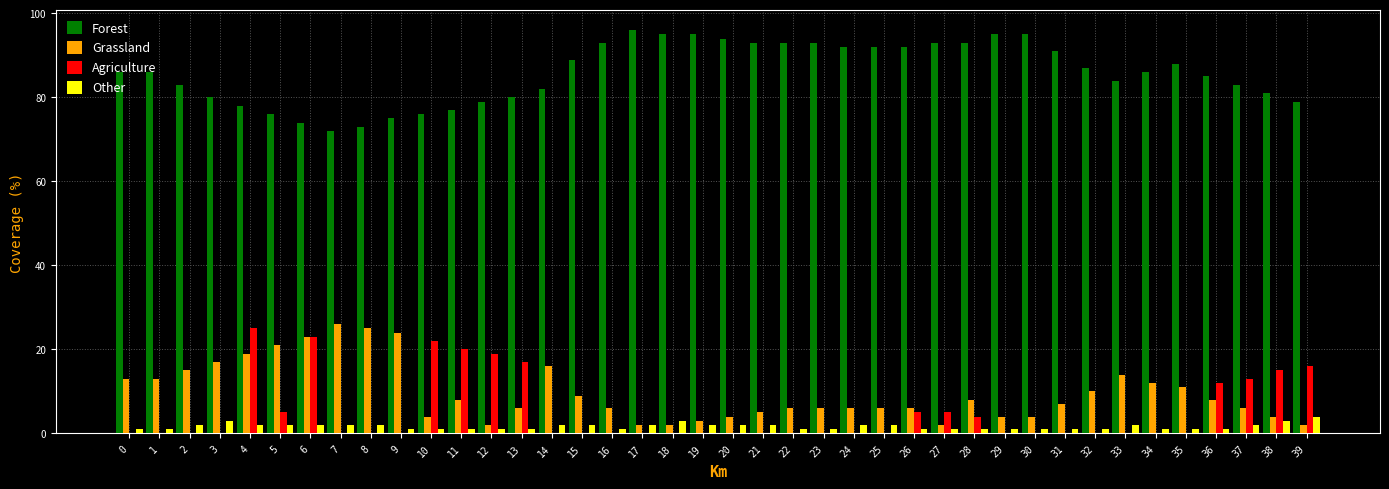

Which series has the largest total across all categories?

Forest